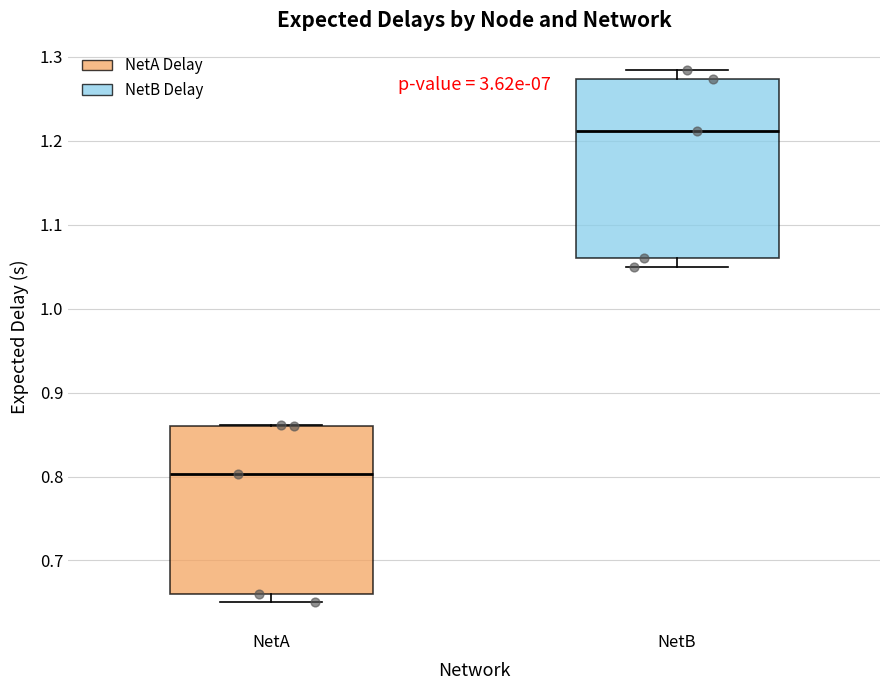

Which box's median line is the highest?

NetB